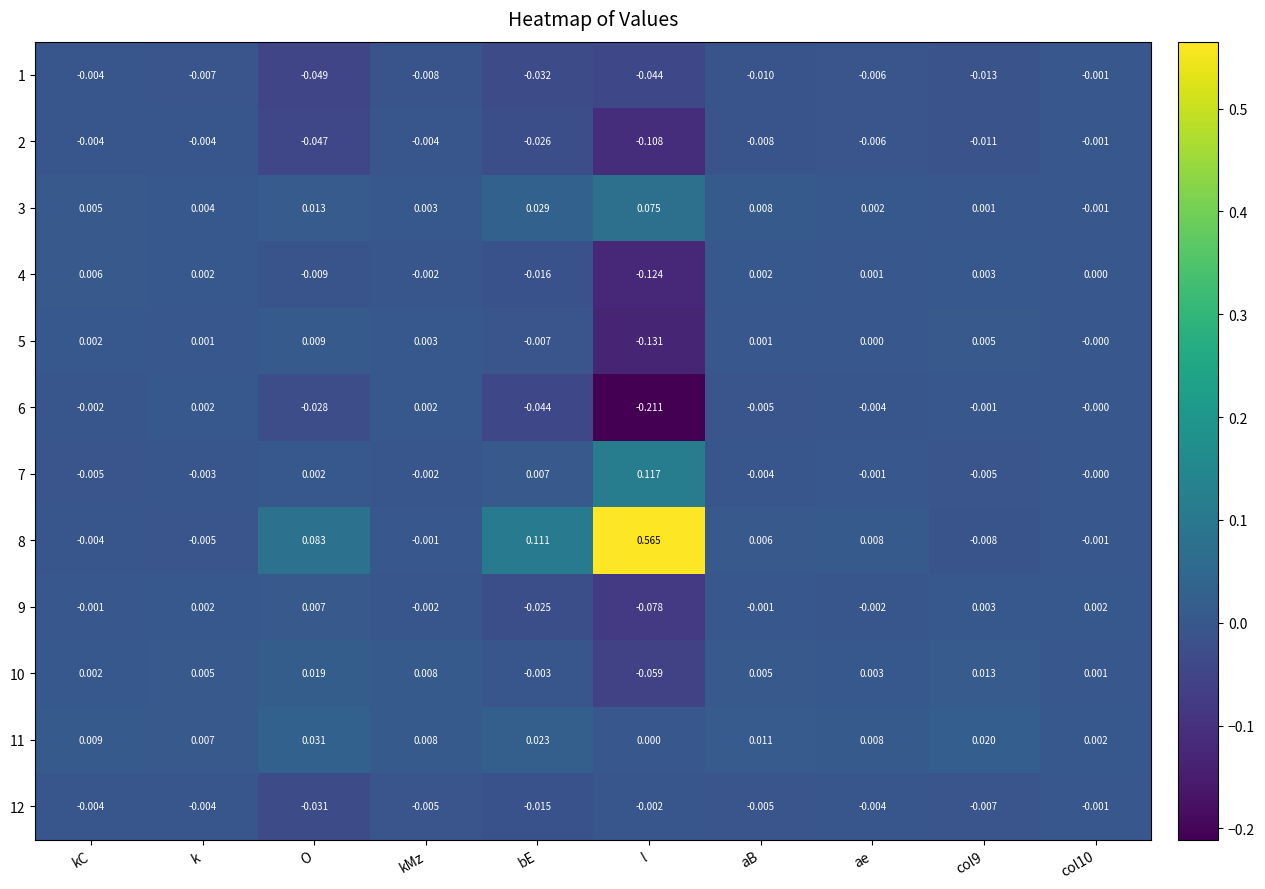

At which label does 5 first exceed 0?

kC